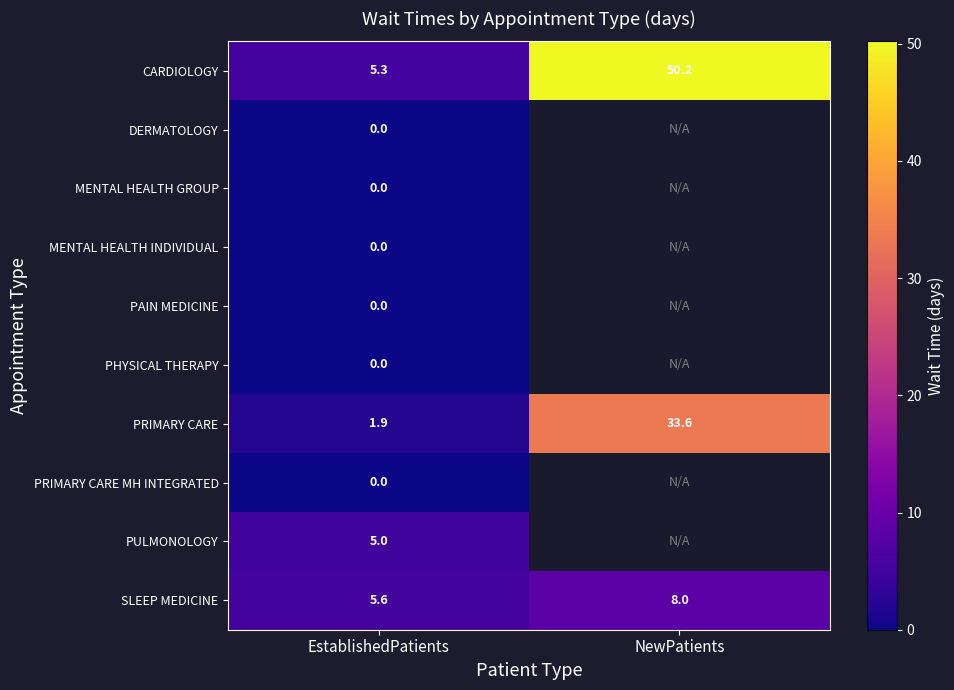

What is the difference between the highest and lowest values at EstablishedPatients?

5.6